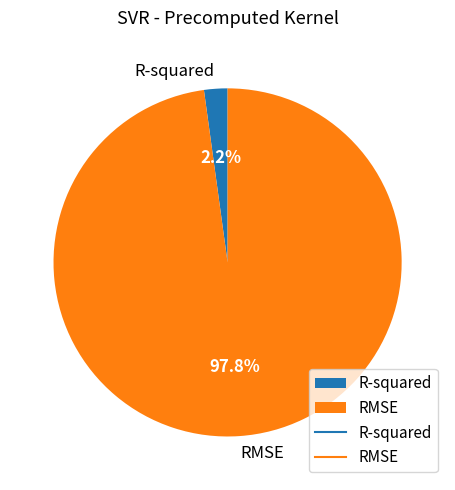

How many segments does this pie chart have?

2